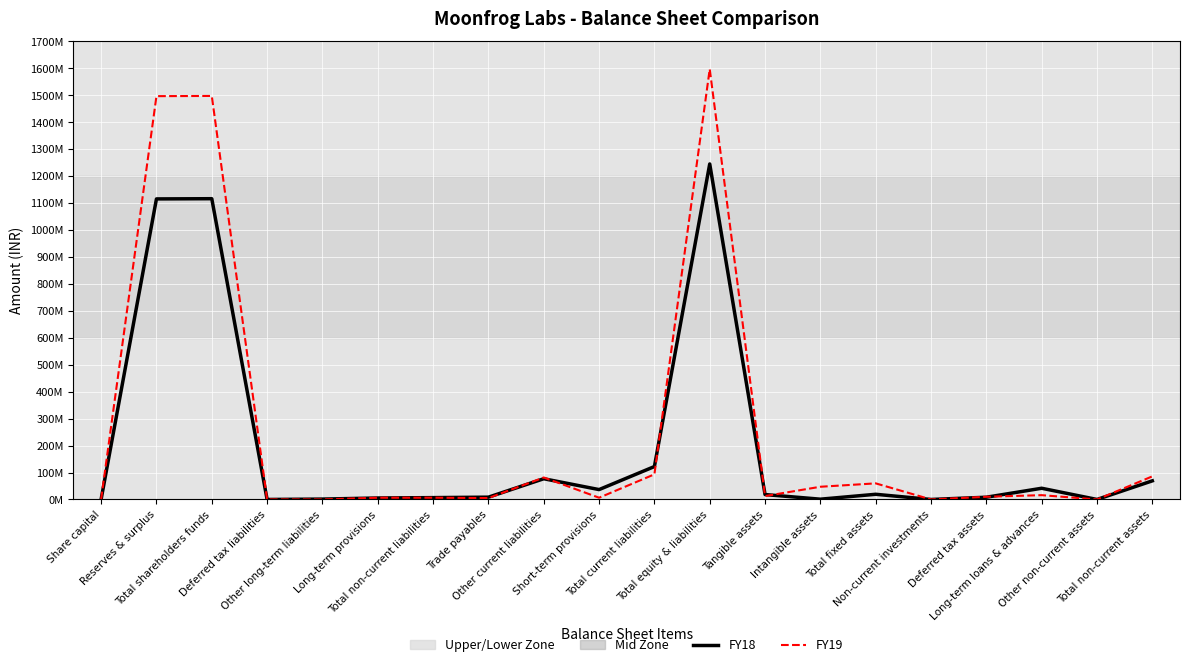

At which category does the chart reach its peak across all series?

Total equity & liabilities